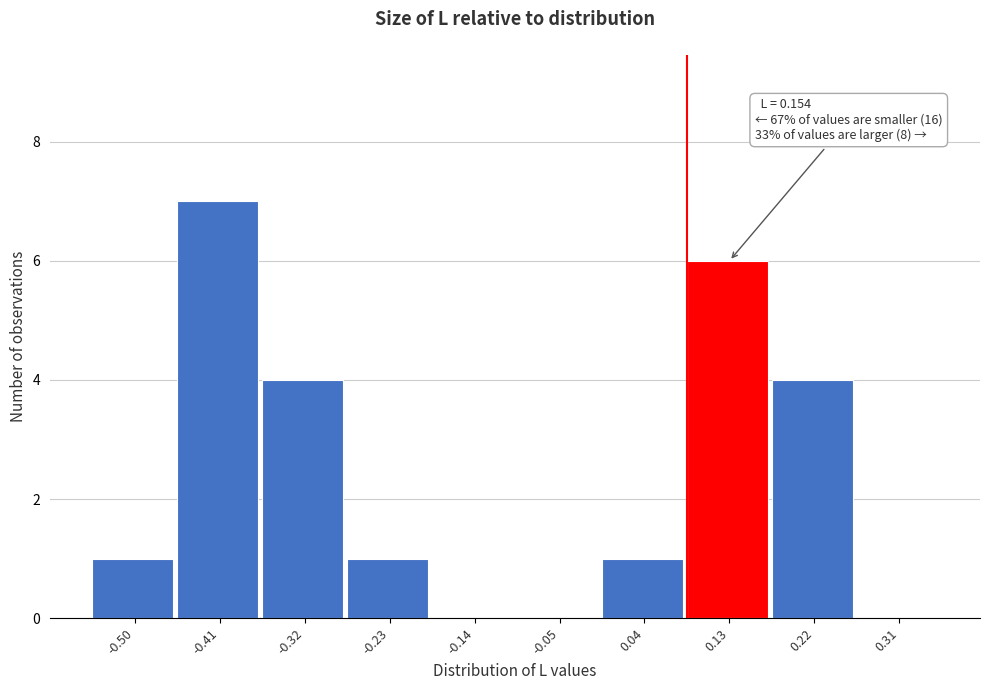

Reading right to left, what are all the values shown in this chart?

0.31=0	0.22=4	0.13=6	0.04=1	-0.05=0	-0.14=0	-0.23=1	-0.32=4	-0.41=7	-0.50=1